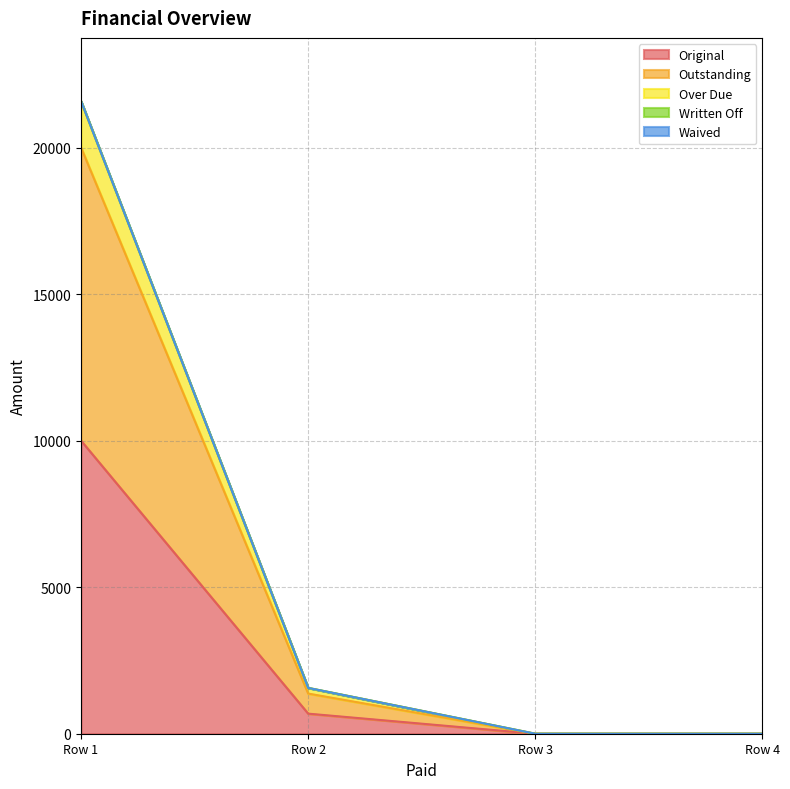

Does the chart have visible grid lines?

Yes